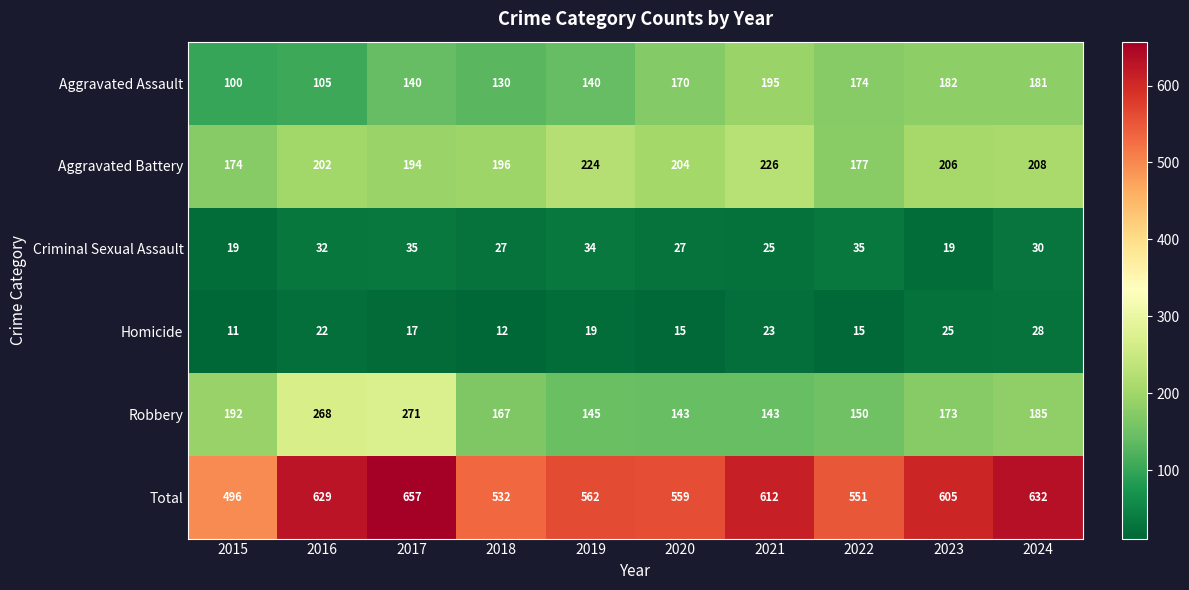

What is the average value of the Homicide series?

19